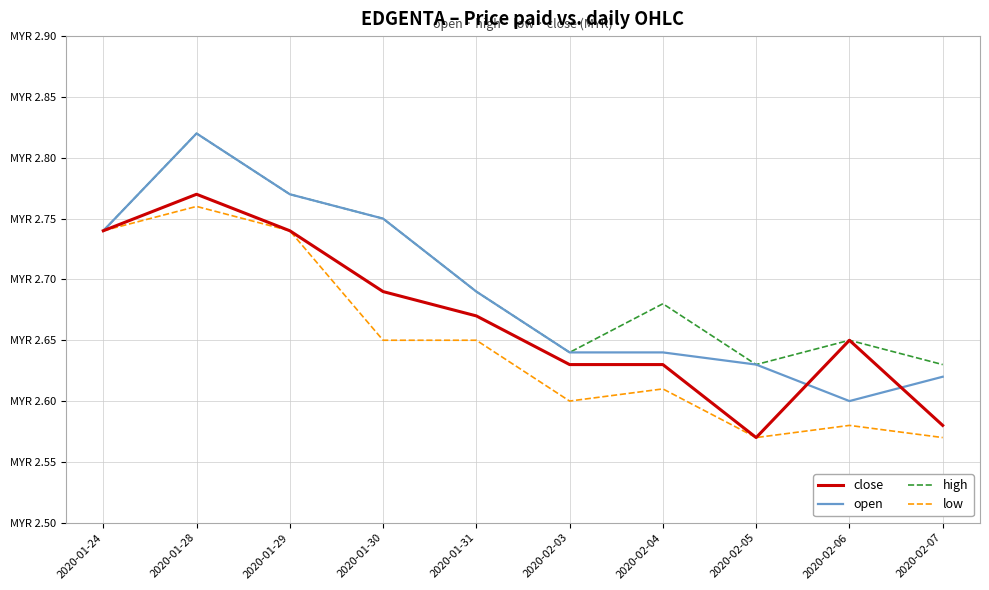

What is the maximum value for low?

2.8